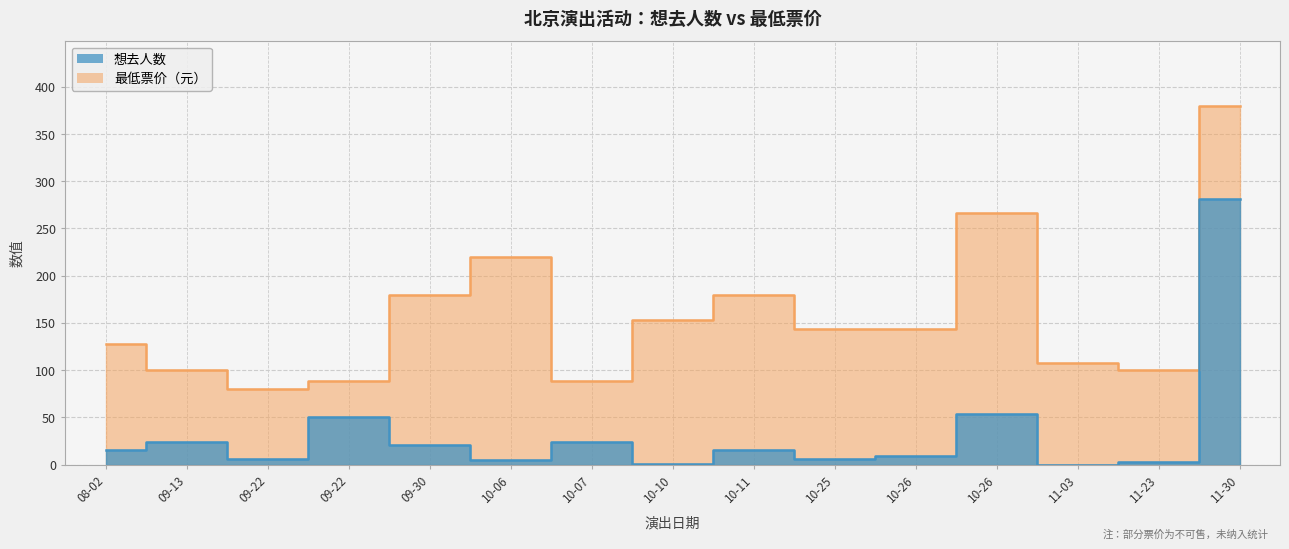

List the series in order of their peak value, lowest first.

想去人数, 最低票价